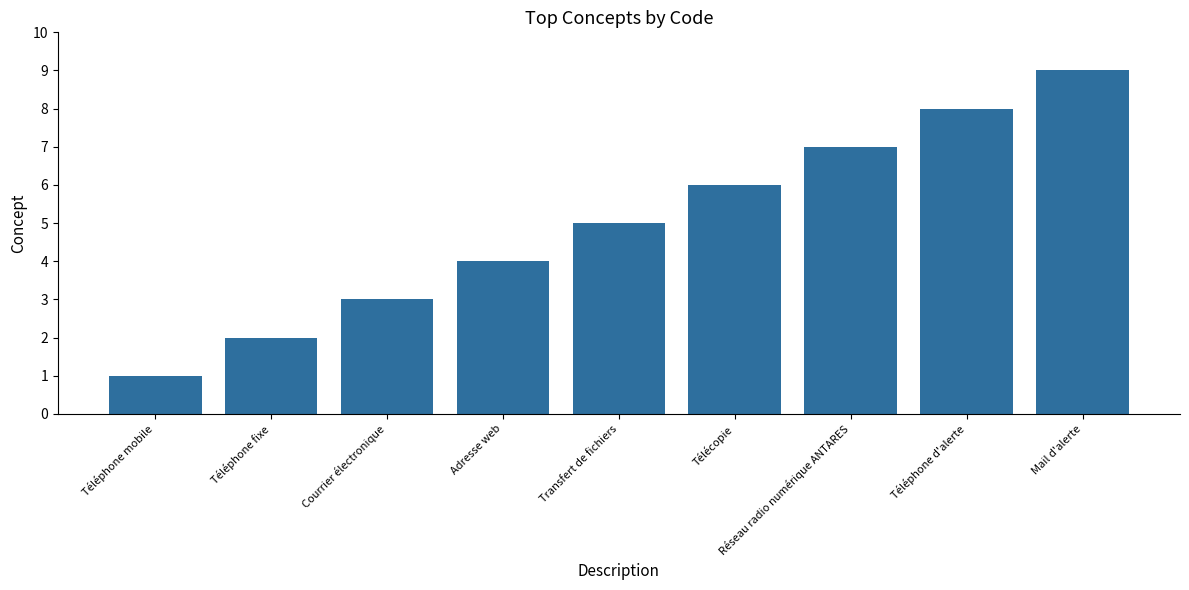

Rank the categories by value from highest to lowest.

Mail d'alerte, Téléphone d'alerte, Réseau radio numérique ANTARES, Télécopie, Transfert de fichiers, Adresse web, Courrier électronique, Téléphone fixe, Téléphone mobile